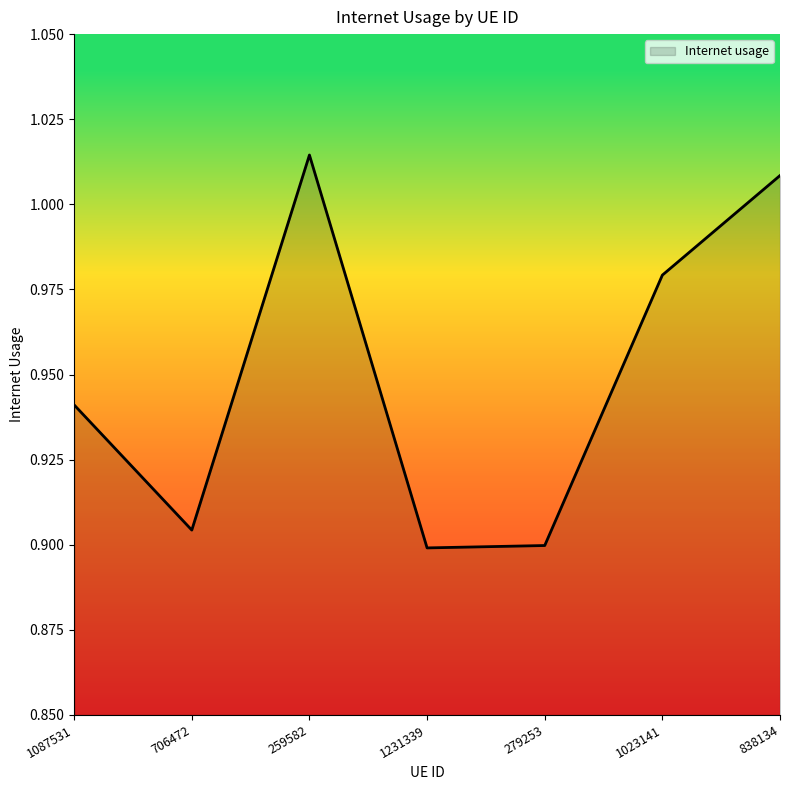

How many interior local peaks (higher than both neighbors) does the data have?

1